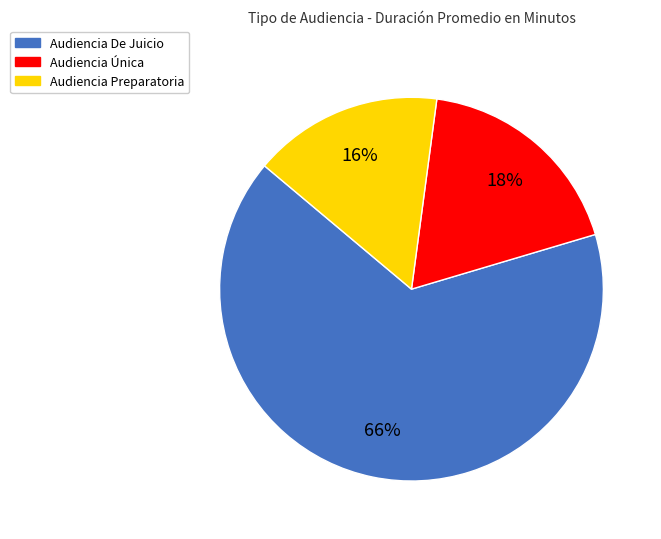

What portion of the pie excludes Audiencia Preparatoria?

84.0%